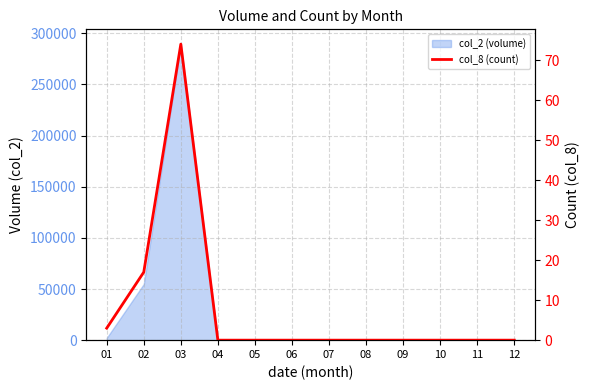

The chart shows a value of 3 at 01. True or false?

True